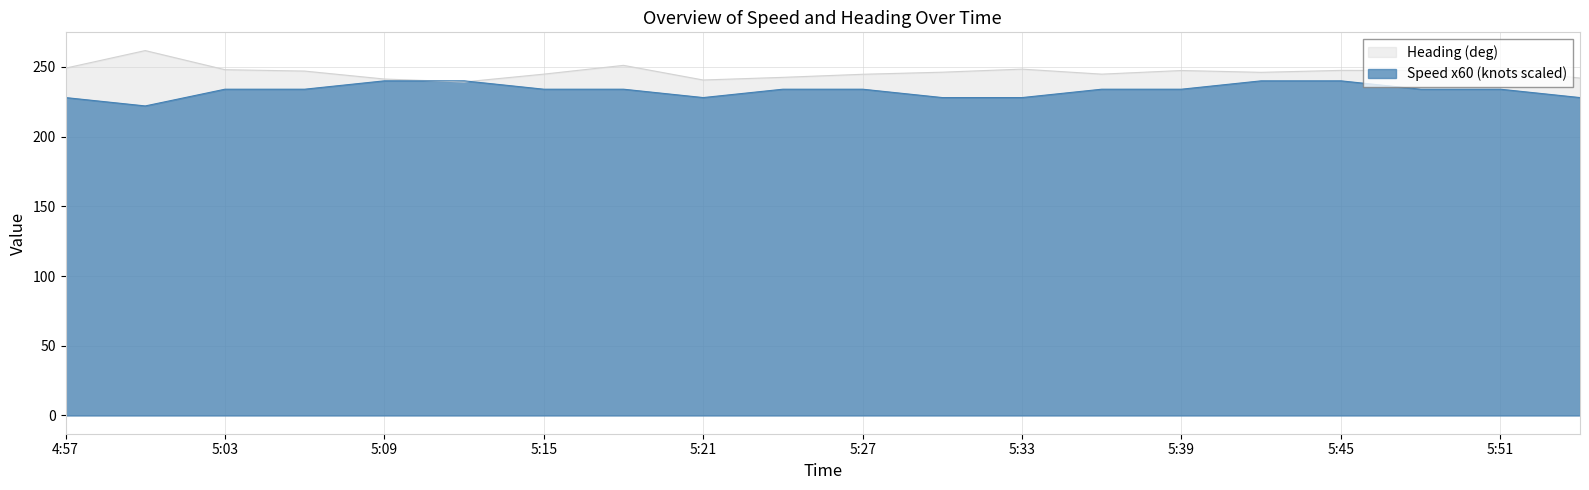

What are all the series names shown in the legend?

Heading (deg), Speed x60 (knots scaled)